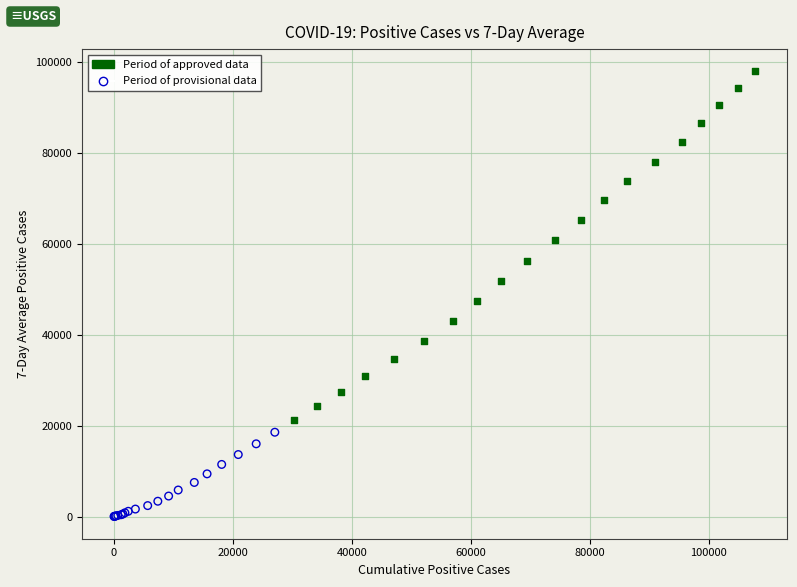

Which series has the widest spread of Y values?

Period of approved data